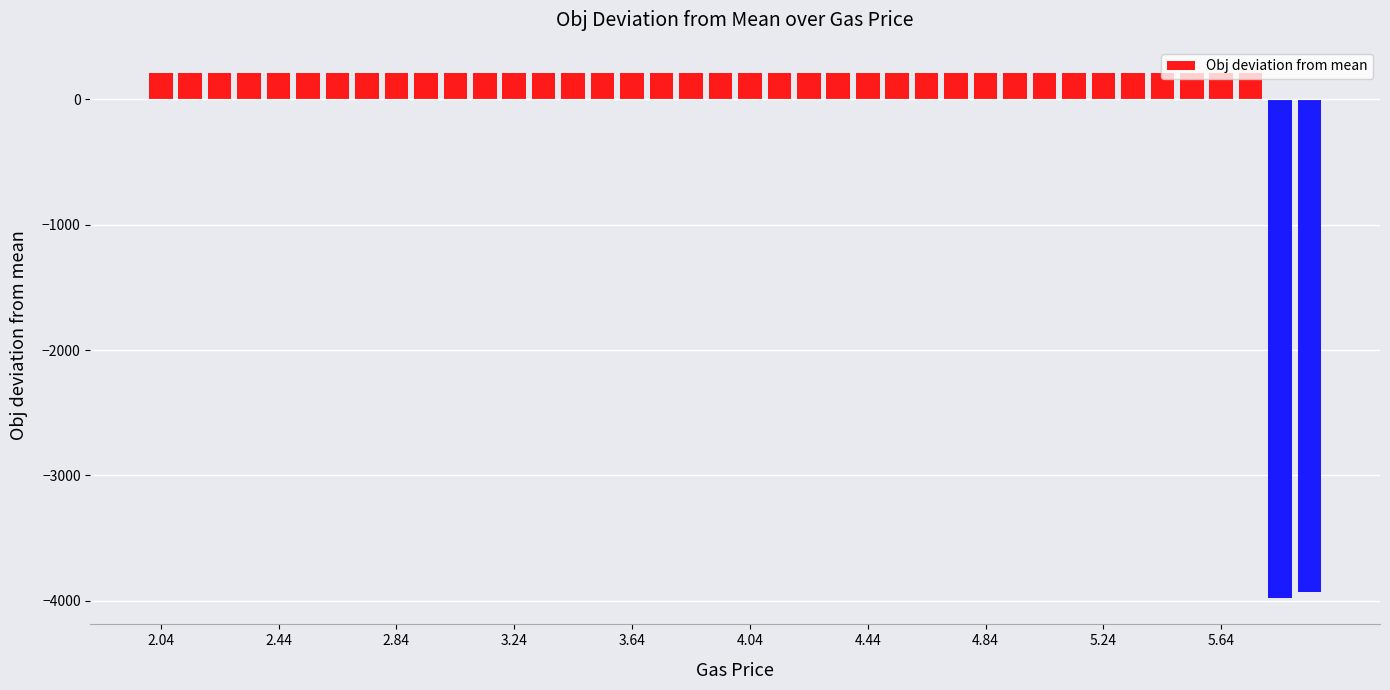

What is the smallest value displayed?

-3979